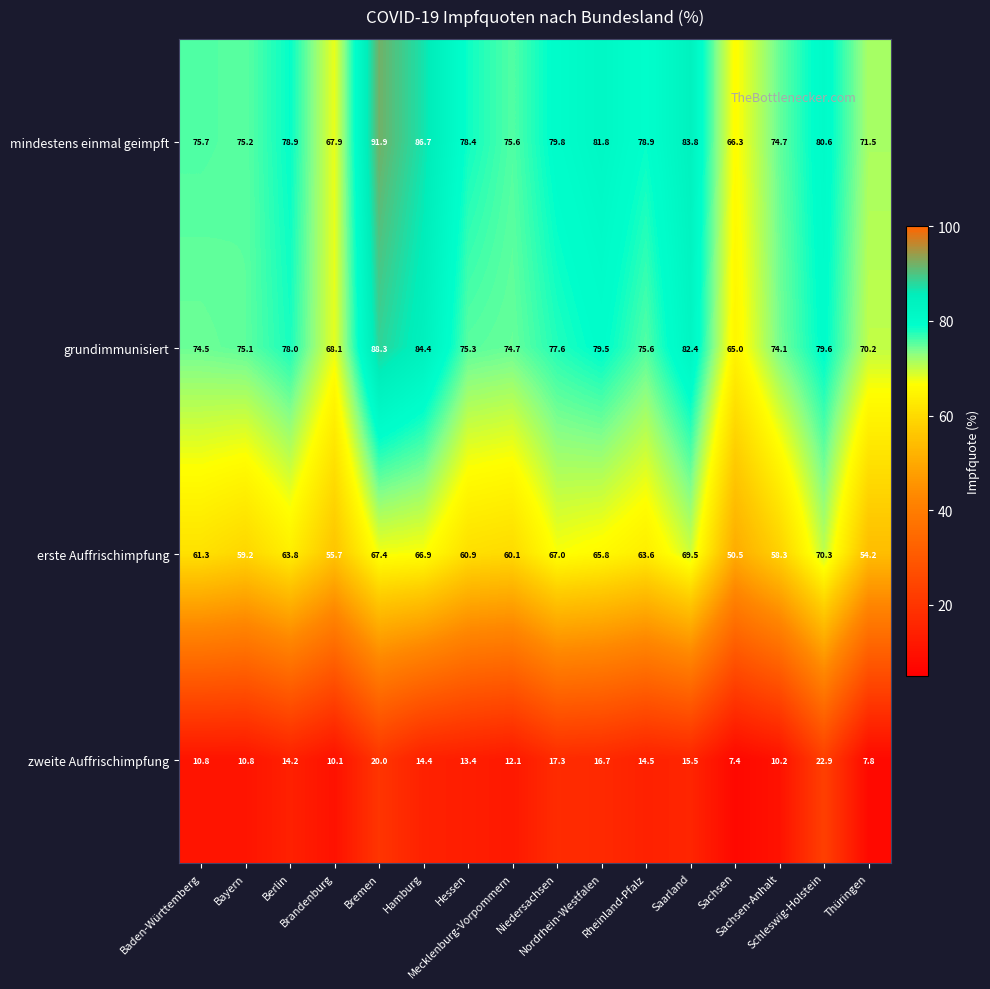

Which series has the widest spread of values?

mindestens einmal geimpft